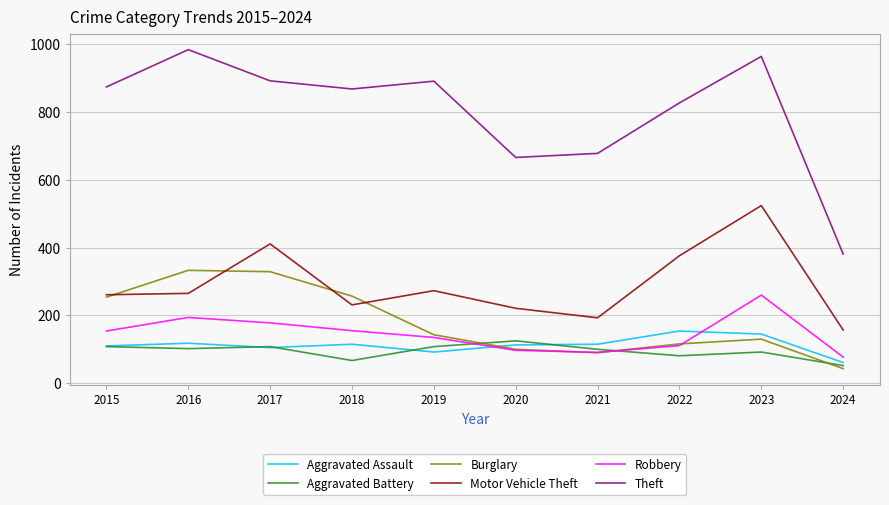

The Burglary series shows 197 at 2023. True or false?

False